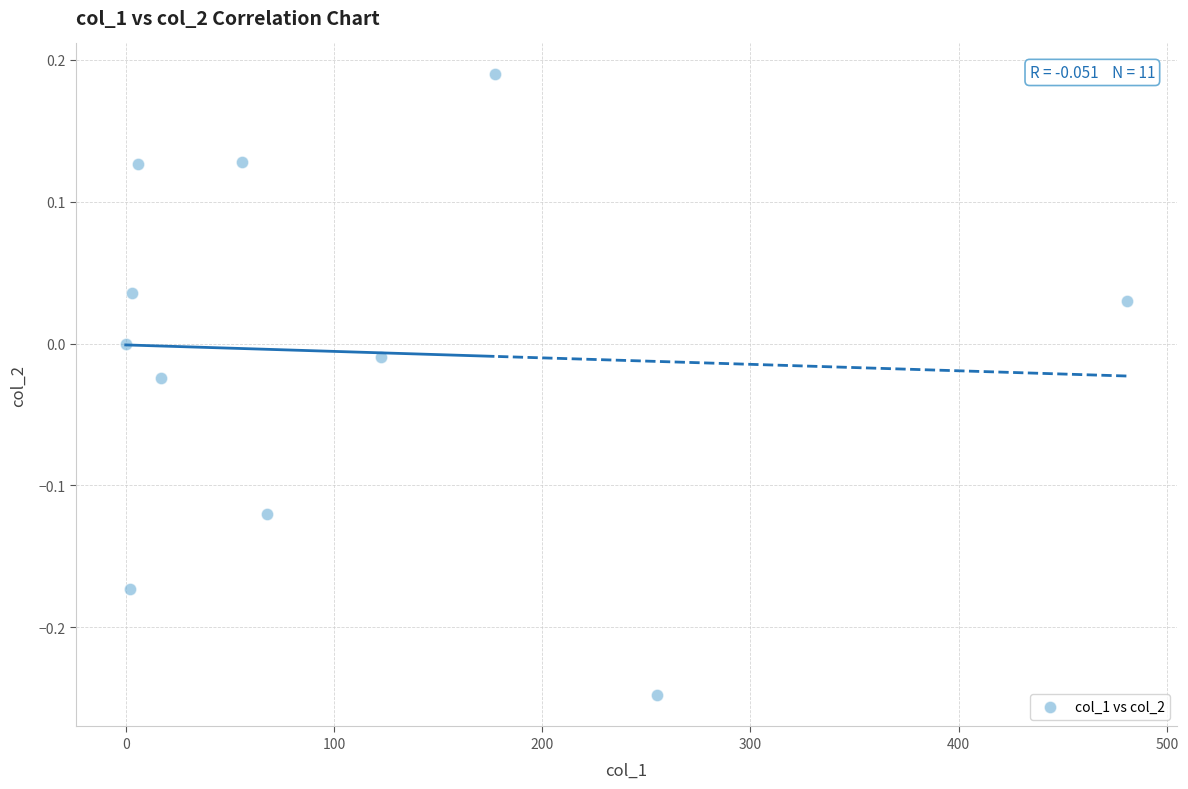

What is the range of Y values (max minus min)?

0.4